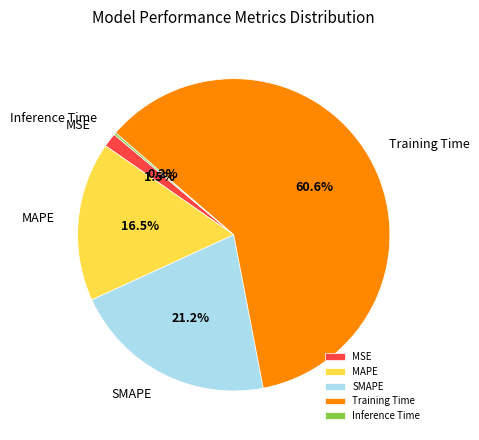

Is there any slice that represents more than half of the pie?

Yes